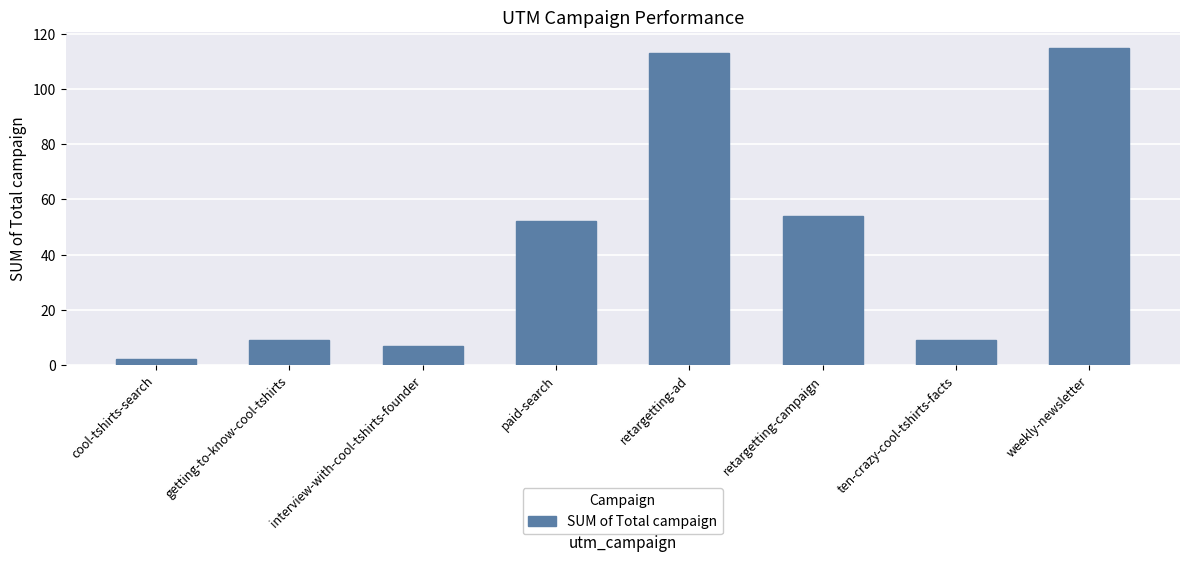

What is the greatest value displayed?

115